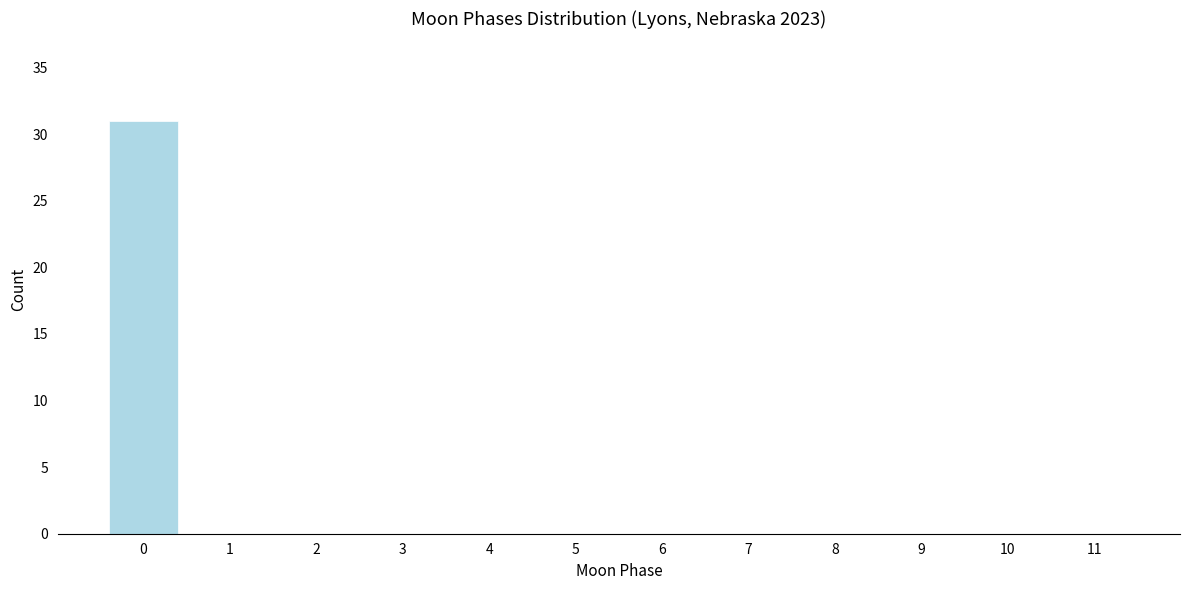

Reading left to right, list all the values displayed in this chart.

0=31	1=0	2=0	3=0	4=0	5=0	6=0	7=0	8=0	9=0	10=0	11=0